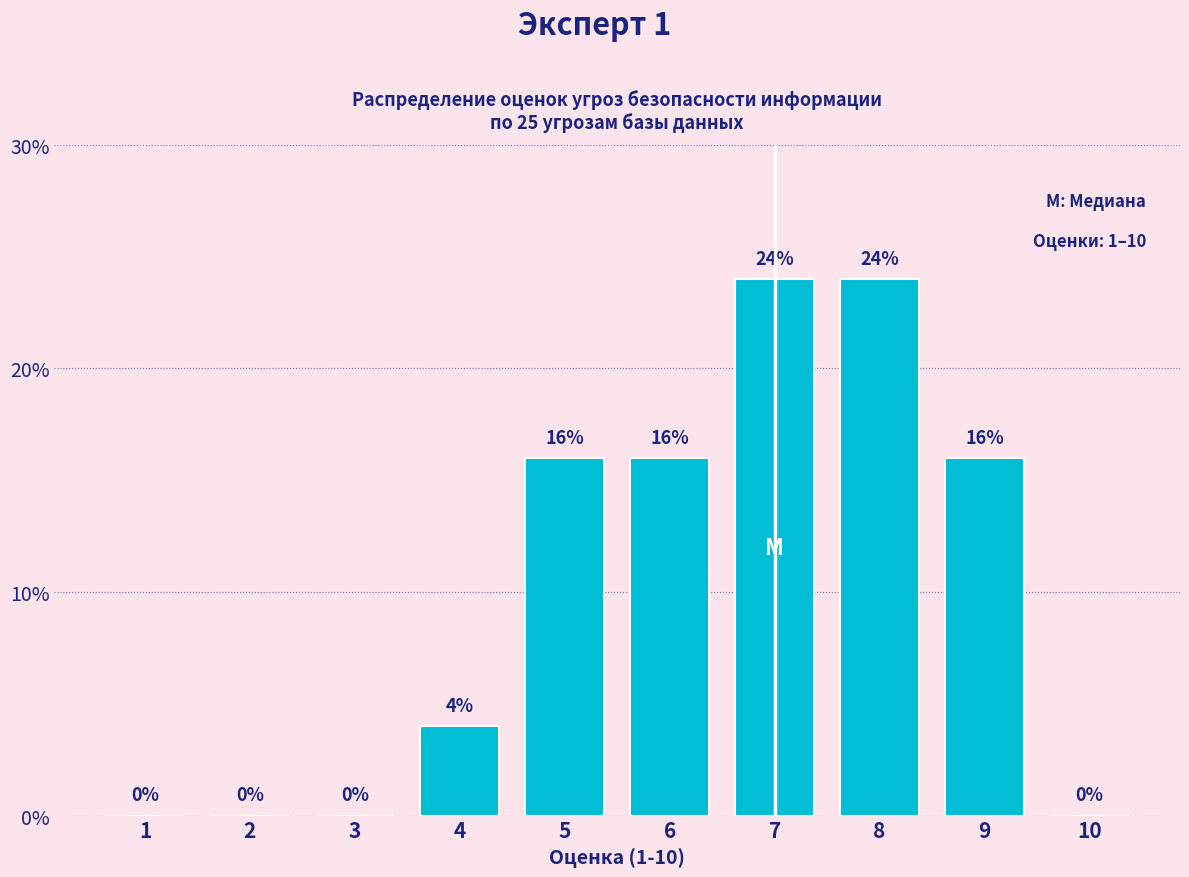

Reading left to right, what are all the values shown in this chart?

1=0	2=0	3=0	4=4	5=16	6=16	7=24	8=24	9=16	10=0